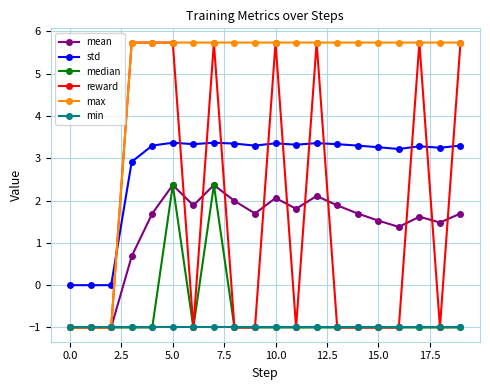

Does the chart have visible grid lines?

Yes